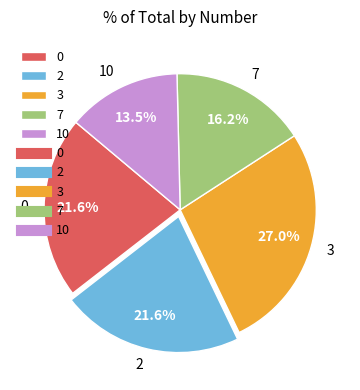

To the nearest percent, what is the difference between the largest and smallest slice percentages?

14%